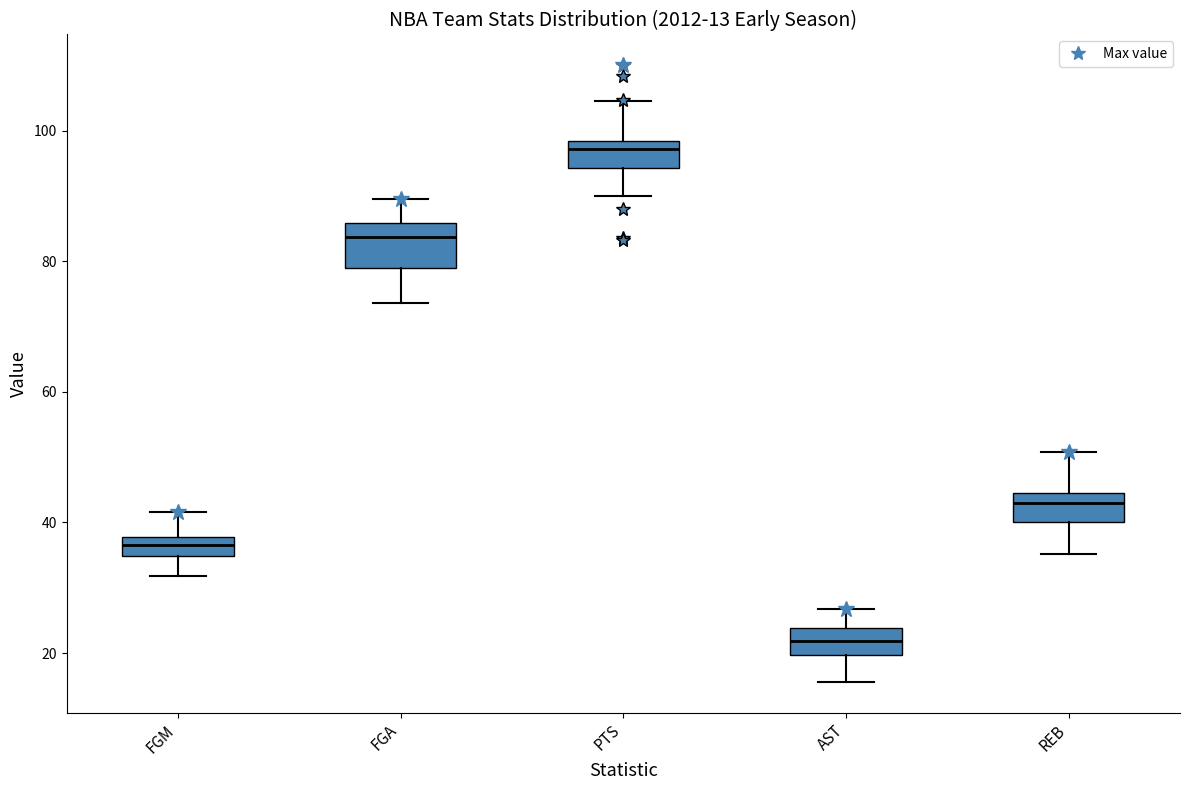

Which box is the tallest, from its lower edge to its upper edge?

FGA